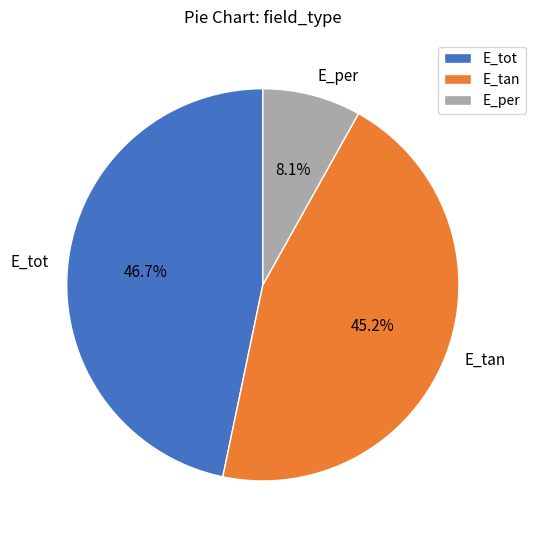

The E_tot slice represents 37% of the pie. True or false?

False